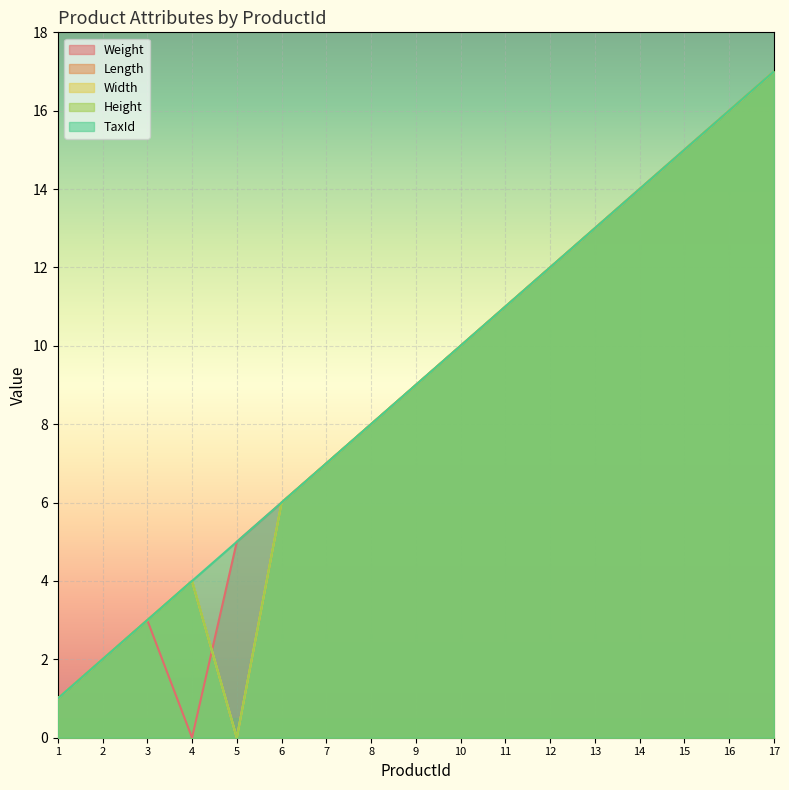

The value of Height at 16 is 16. True or false?

True